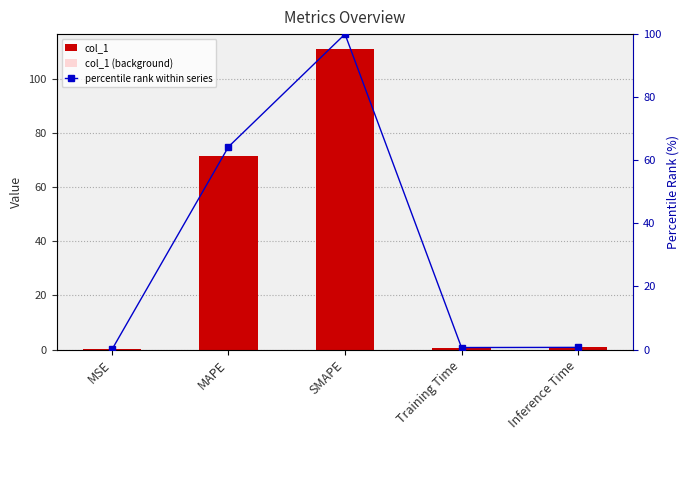

Does the chart contain any negative values?

No